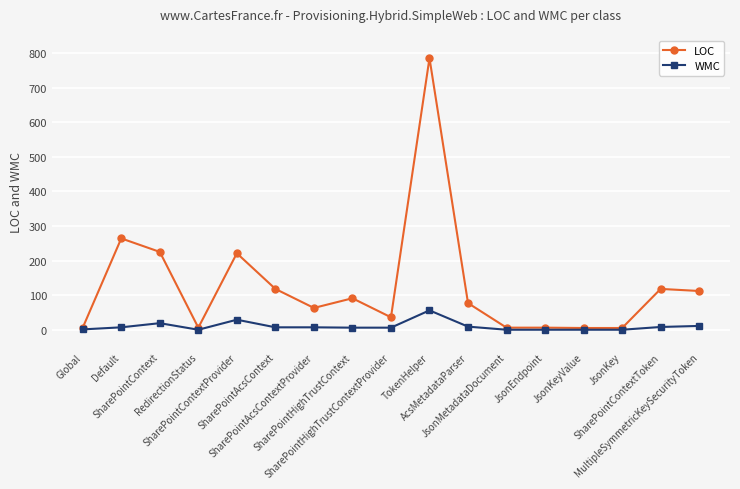

Rank the series by their maximum value, from lowest to highest.

WMC, LOC